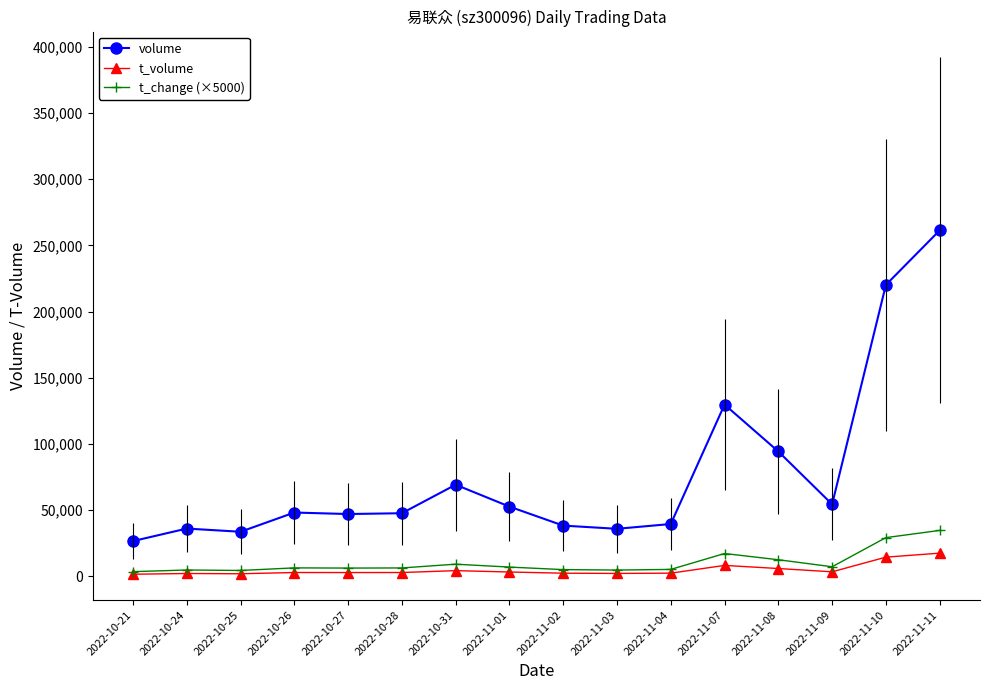

How many values in the t_volume series are below 2906?

8